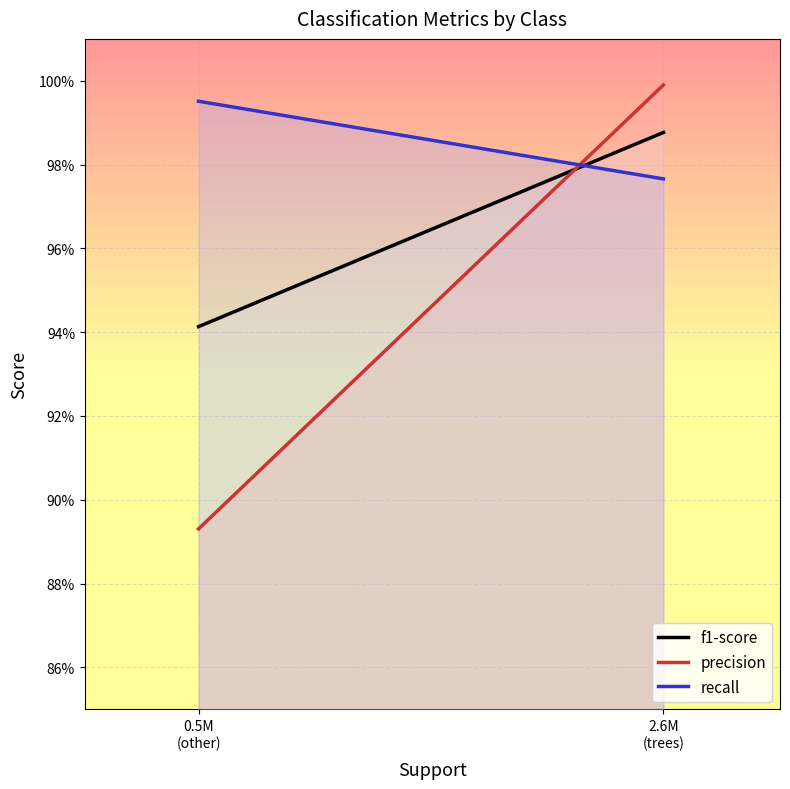

True or false: recall has a value of 1.4 at 0.5M
(other).

False